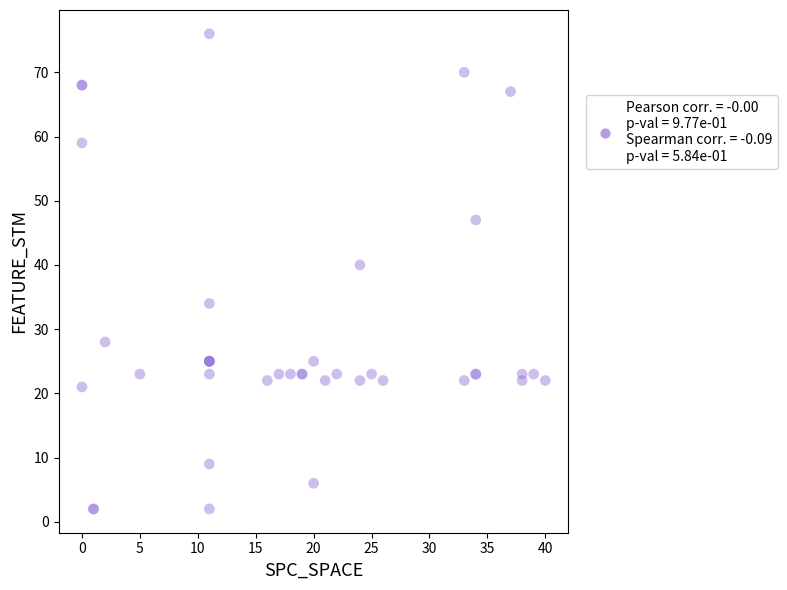

What Y value in the scatter plot is closest to 39?

40